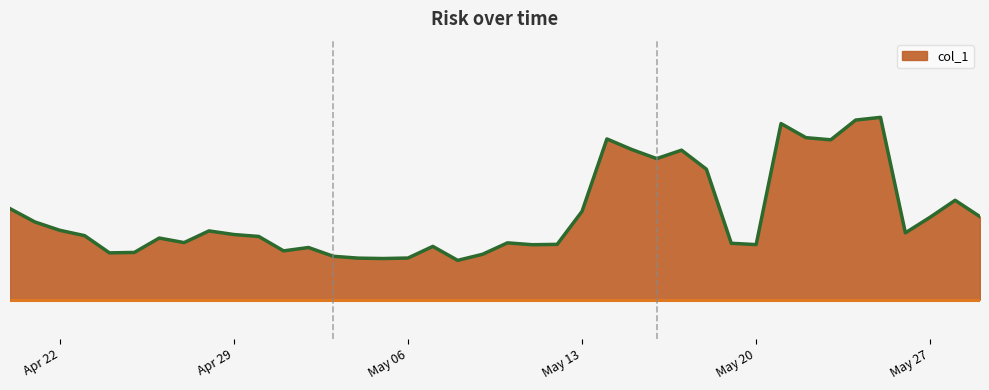

At which label does the data first exceed 11?

2025-04-21